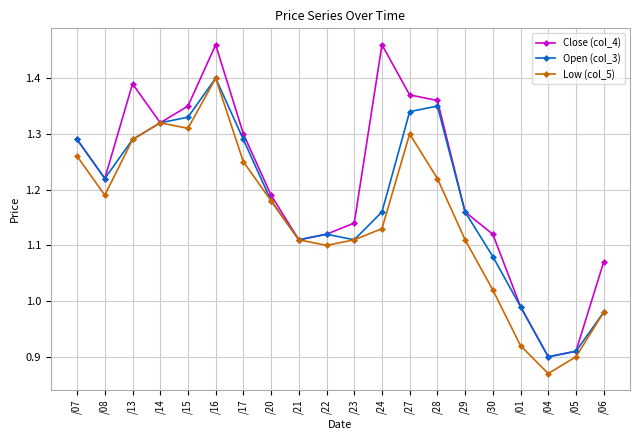

At how many categories does at least one series exceed 0?

20